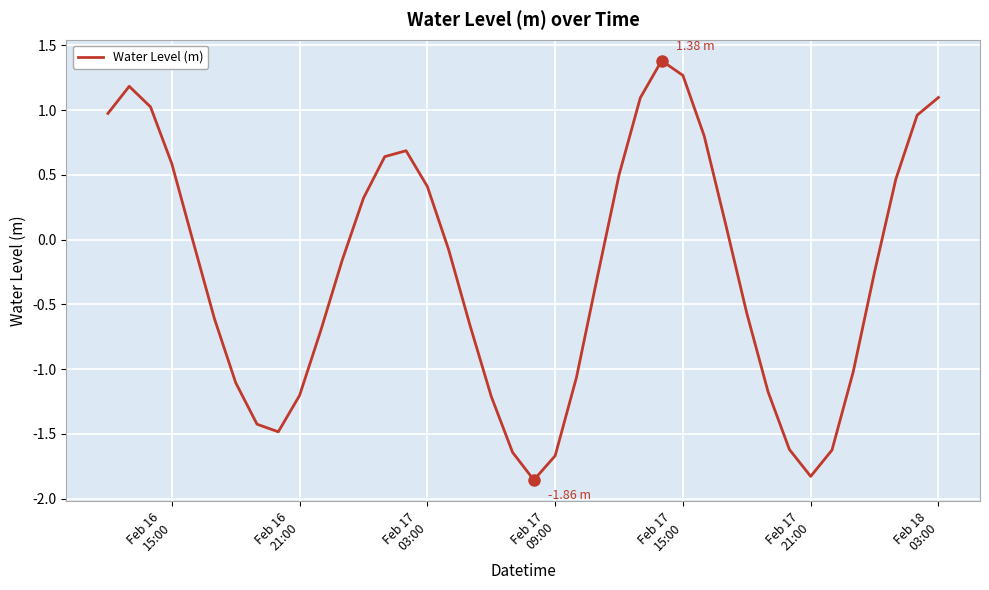

What is the difference between the maximum and minimum values?

3.2